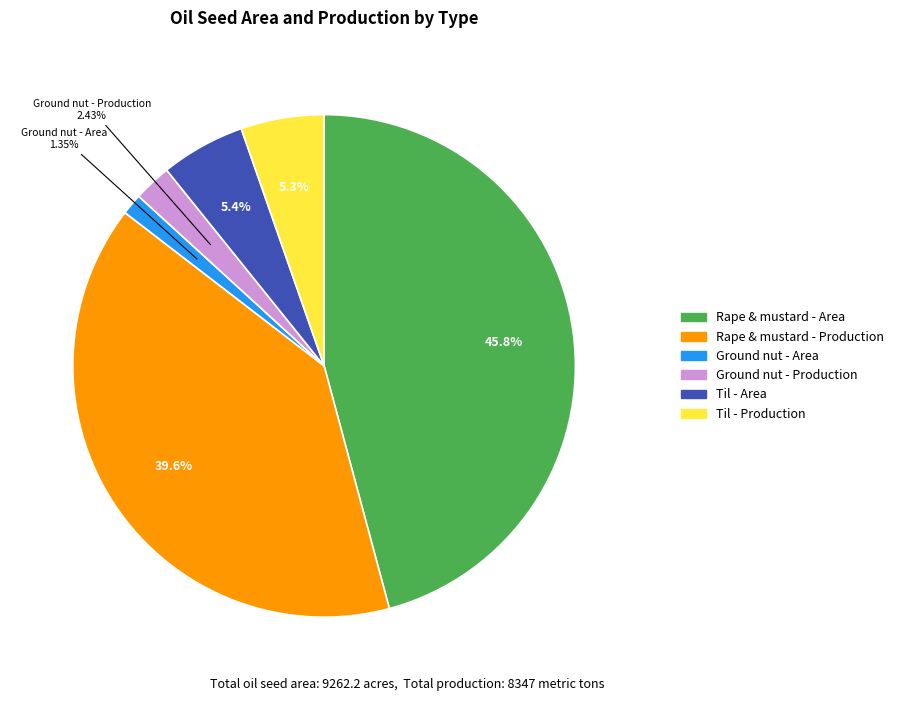

The Ground nut - Area slice represents 1% of the pie. True or false?

True